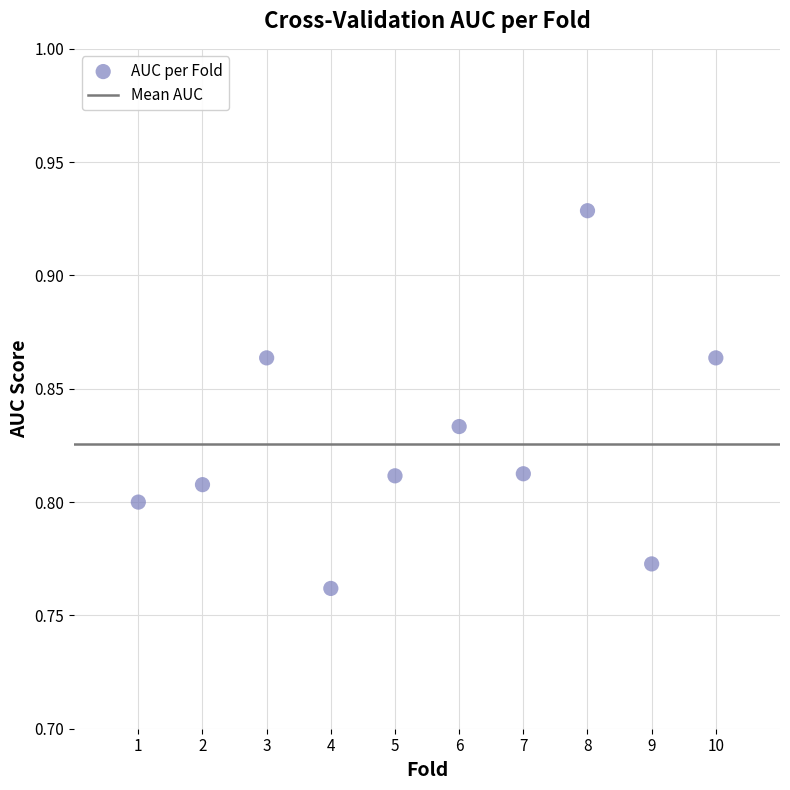

What is the range of X values (max minus min)?

9.0